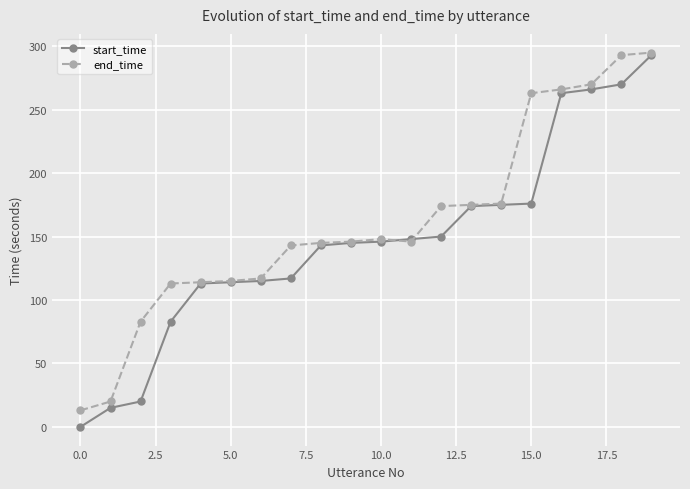

What is the lowest value of the end_time series?

13.0